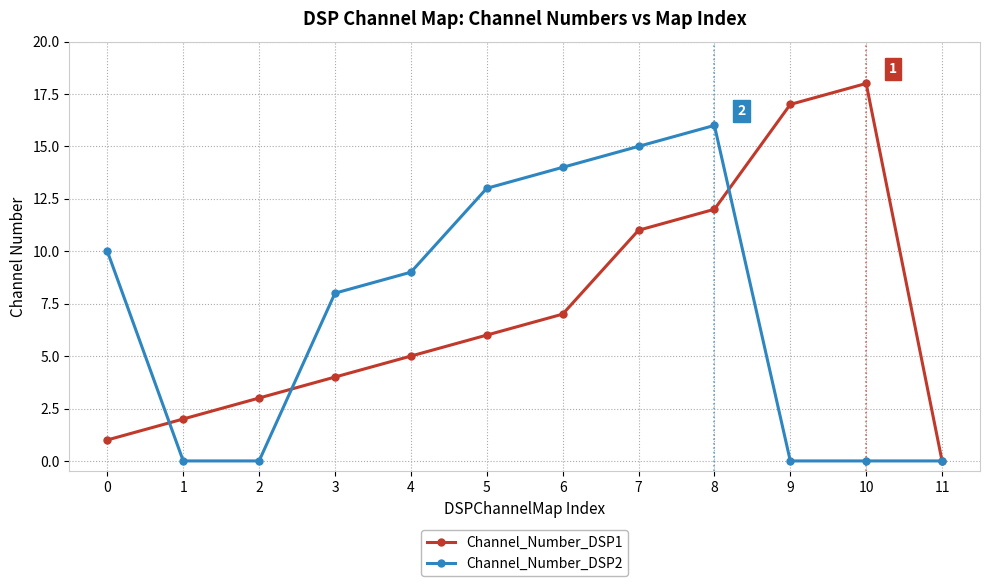

Reading left to right, extract all data points from this chart.

Channel_Number_DSP1: 0=1	1=2	2=3	3=4	4=5	5=6	6=7	7=11	8=12	9=17	10=18	11=0
Channel_Number_DSP2: 0=10	1=0	2=0	3=8	4=9	5=13	6=14	7=15	8=16	9=0	10=0	11=0